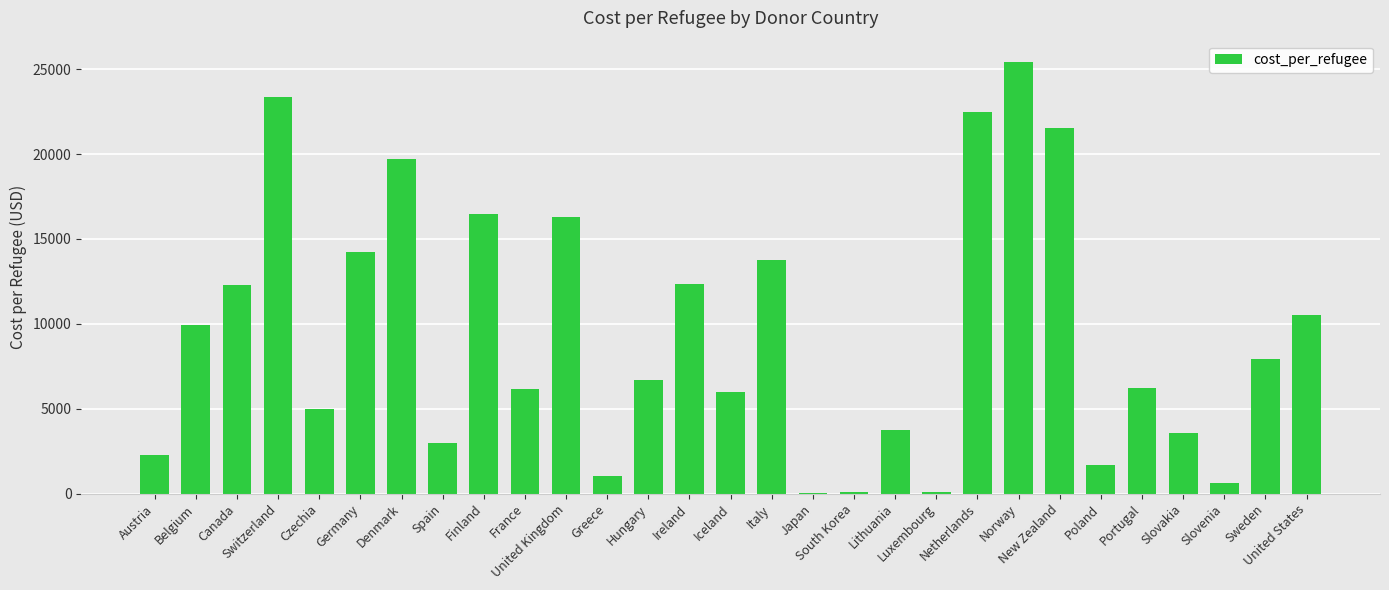

At which label does the data first exceed 6716?

Belgium